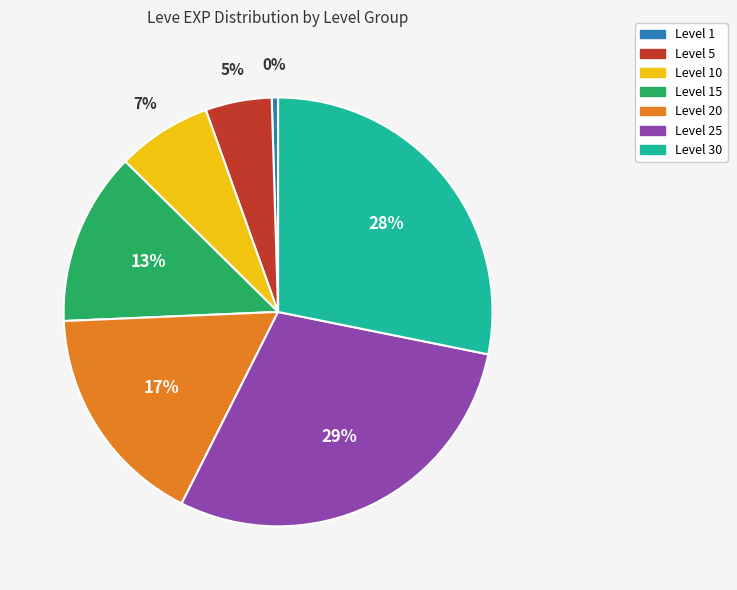

How many slices are in this pie chart?

7